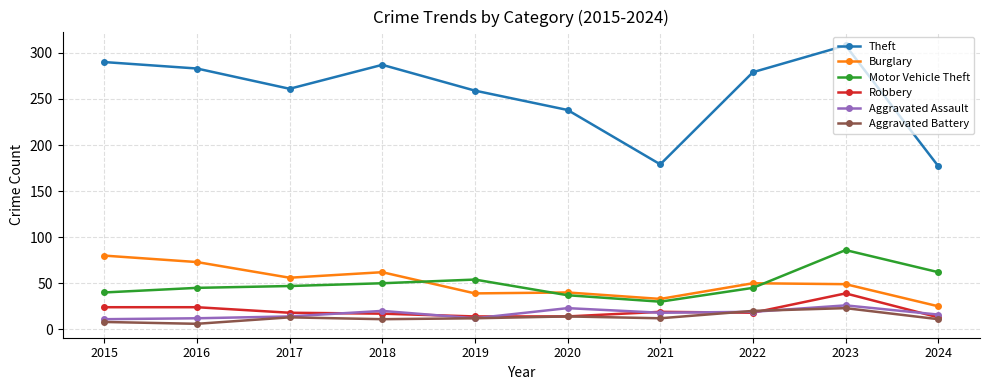

How many series are shown in this chart?

6